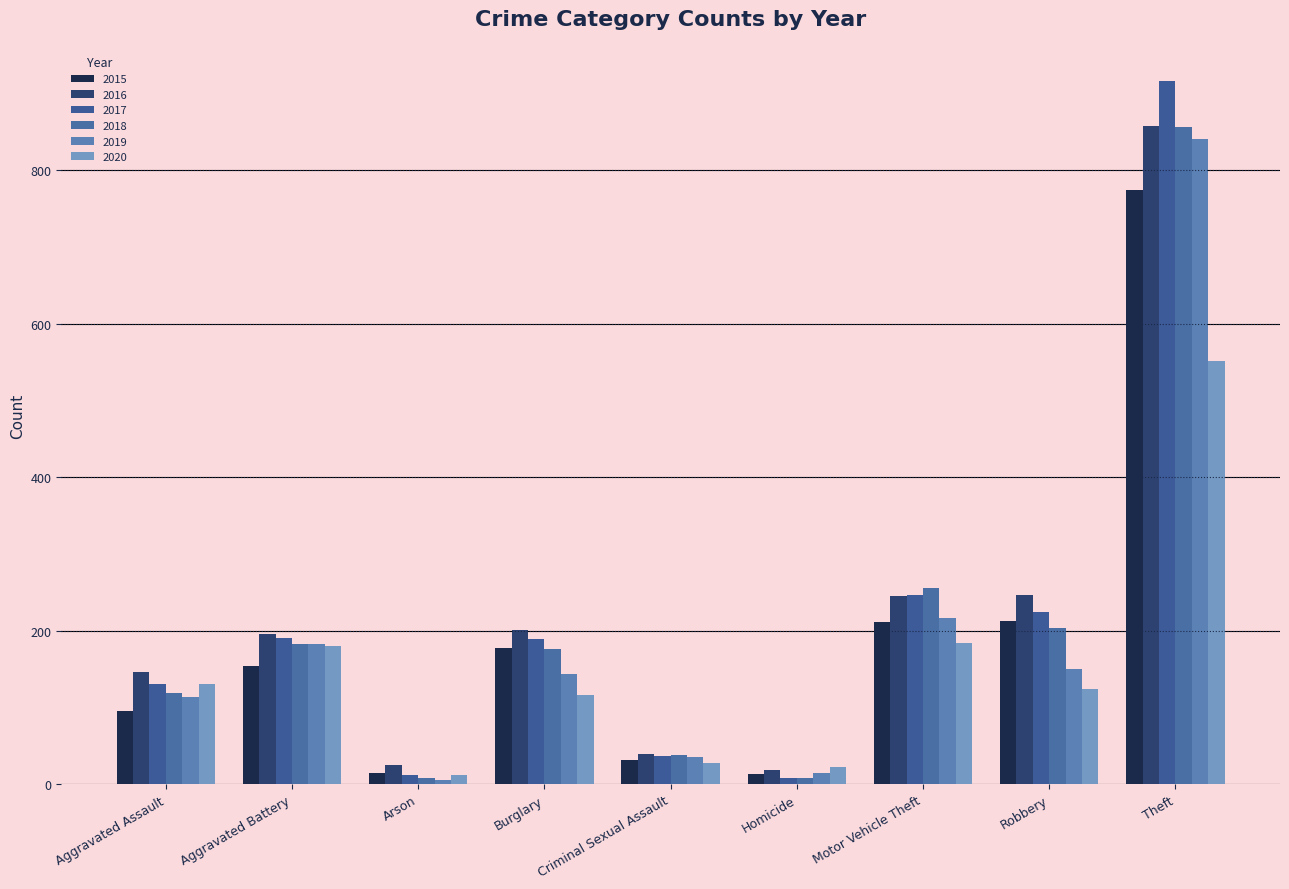

Is it true that 2018 equals 86 at Robbery?

False